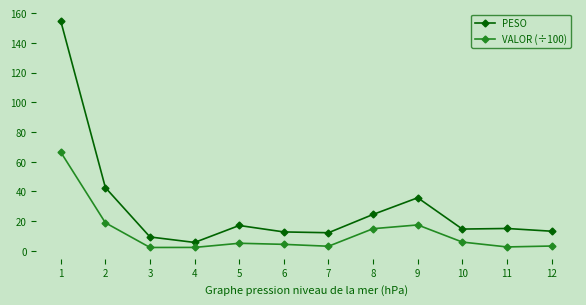

At which label does VALOR (÷100) first exceed 5?

1